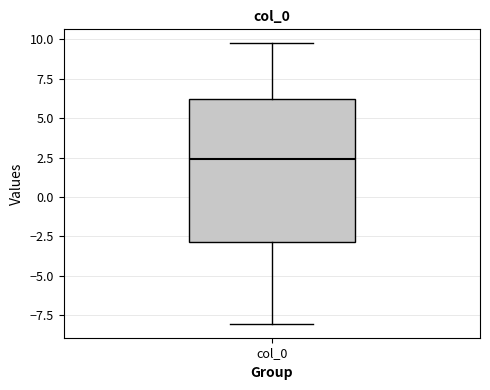

Transcribe this box plot: give where the median line is, the range the box spans, and where the two whiskers end, as read against the y-axis. The values are not printed on the chart, so give them approximately, as read against the axis.

median 2.5, box -3.0 to 6.0, whiskers -8.0 to 9.5